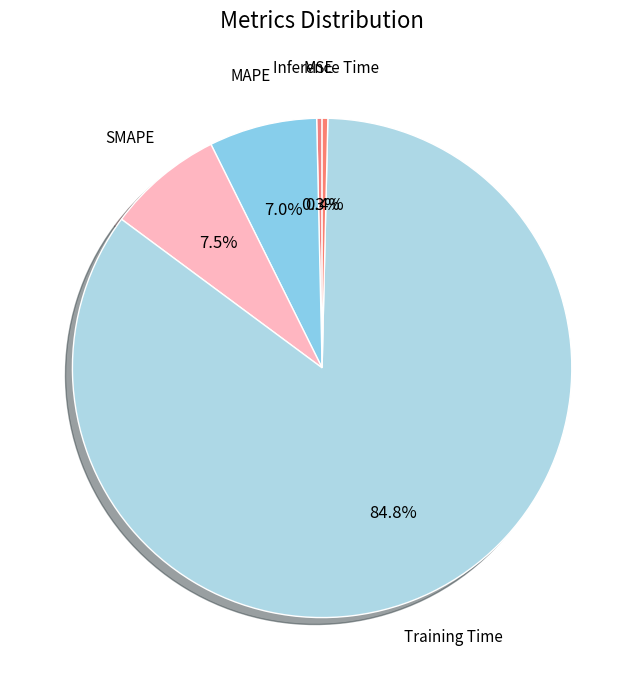

Count the number of slices in the pie.

5